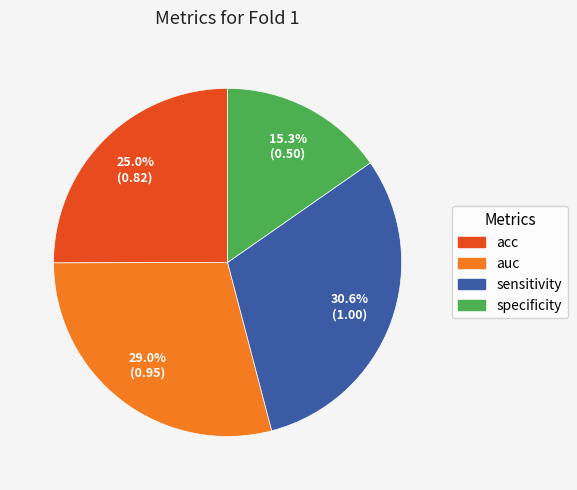

Which has a higher value, acc or specificity?

acc